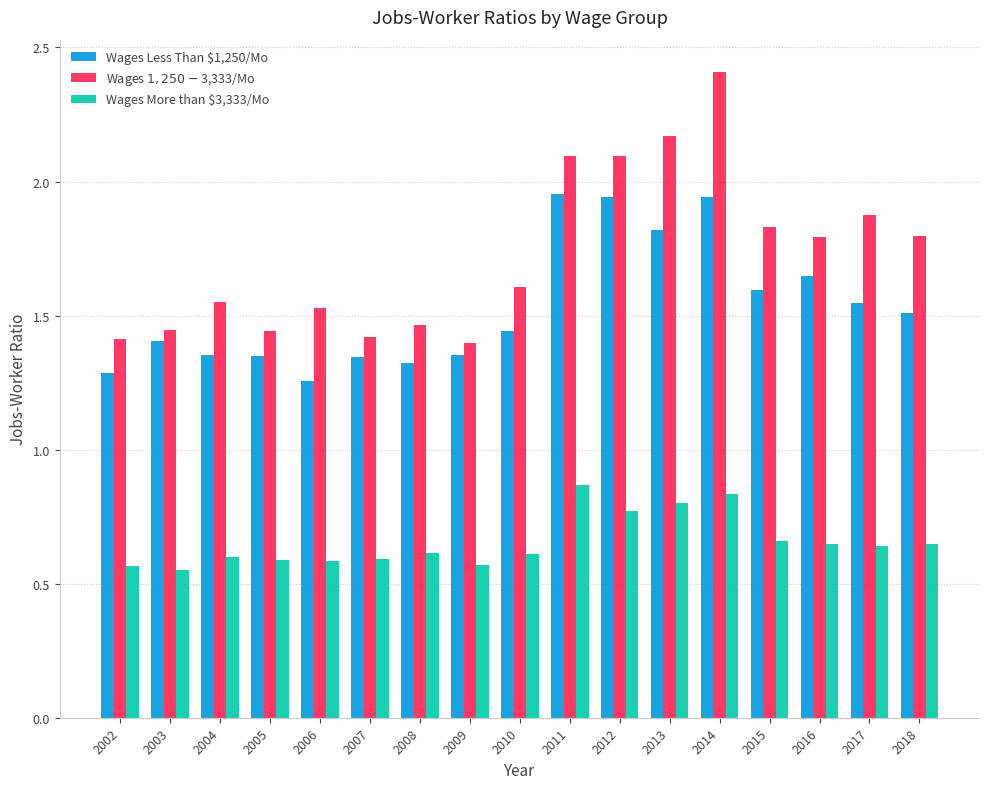

What is the greatest value displayed?

2.4